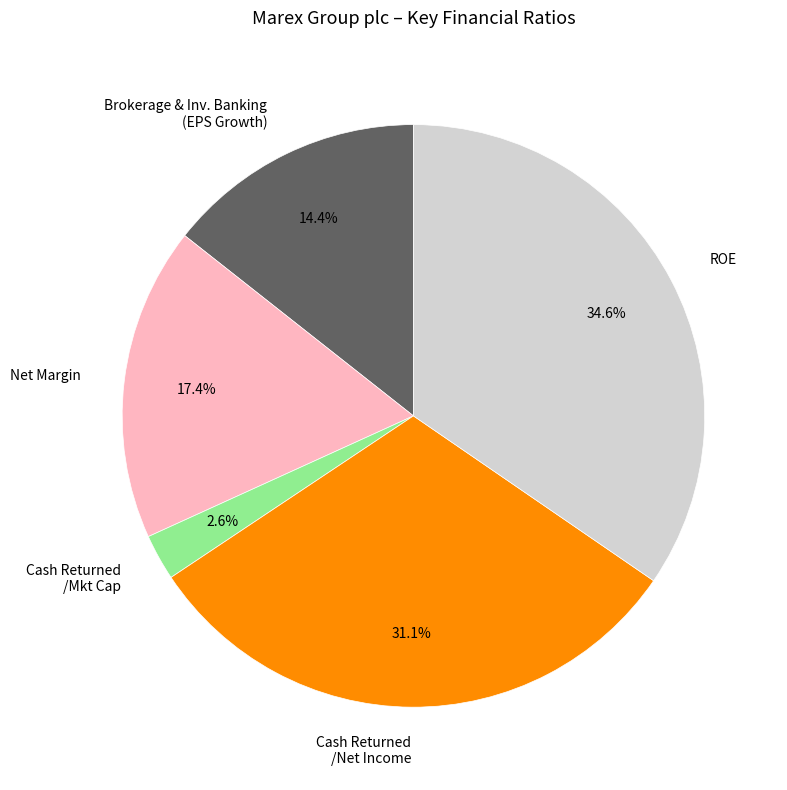

Combined, do Net Margin and Cash Returned /Net Income account for over 50%?

No